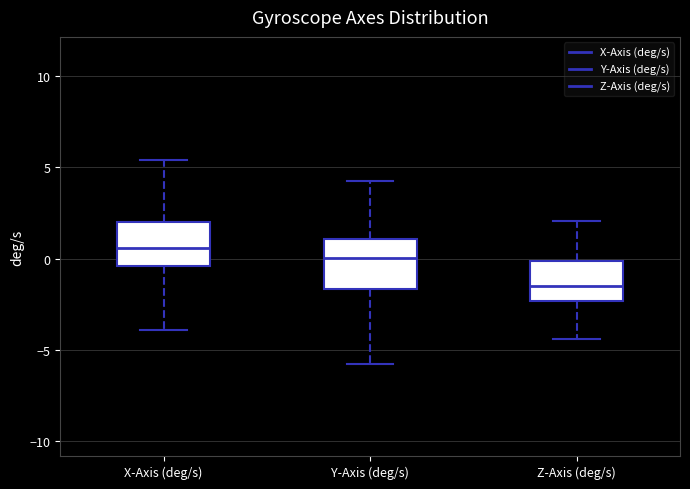

Reading left to right, read every box against the y-axis: the position of its median line, the range the box covers, and the ends of its whiskers. The values are not printed on the chart, so give them approximately, as read against the axis.

X-Axis (deg/s): median 0.5, box -0.5 to 2.0, whiskers -4.0 to 5.5
Y-Axis (deg/s): median 0.0, box -1.5 to 1.0, whiskers -6.0 to 4.0
Z-Axis (deg/s): median -1.5, box -2.5 to 0.0, whiskers -4.5 to 2.0